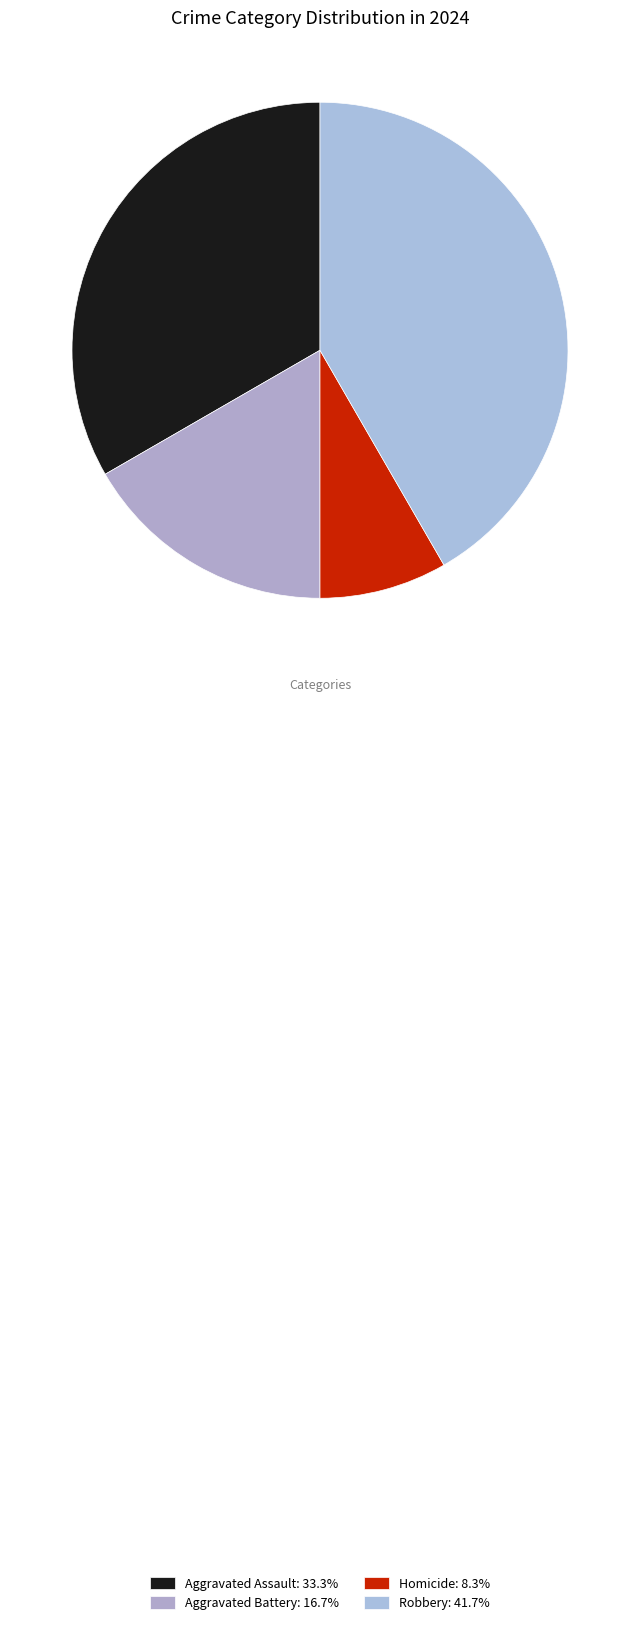

How many segments does this pie chart have?

4